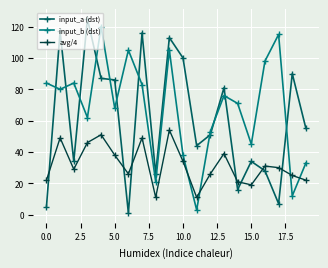

What are all the series names shown in the legend?

input_a (dst), input_b (dst), avg/4